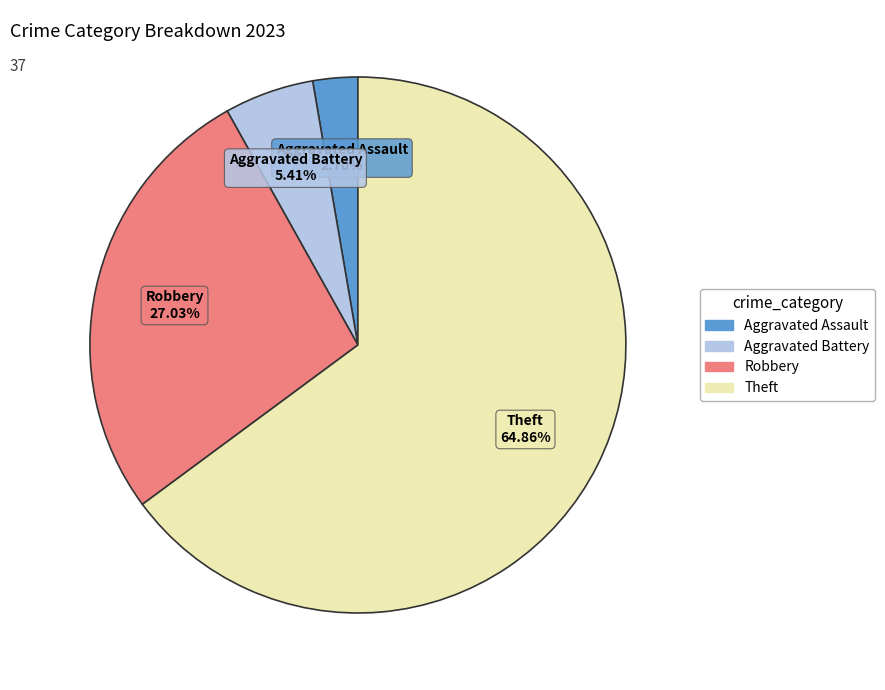

Rank the categories by value from lowest to highest.

Aggravated Assault, Aggravated Battery, Robbery, Theft